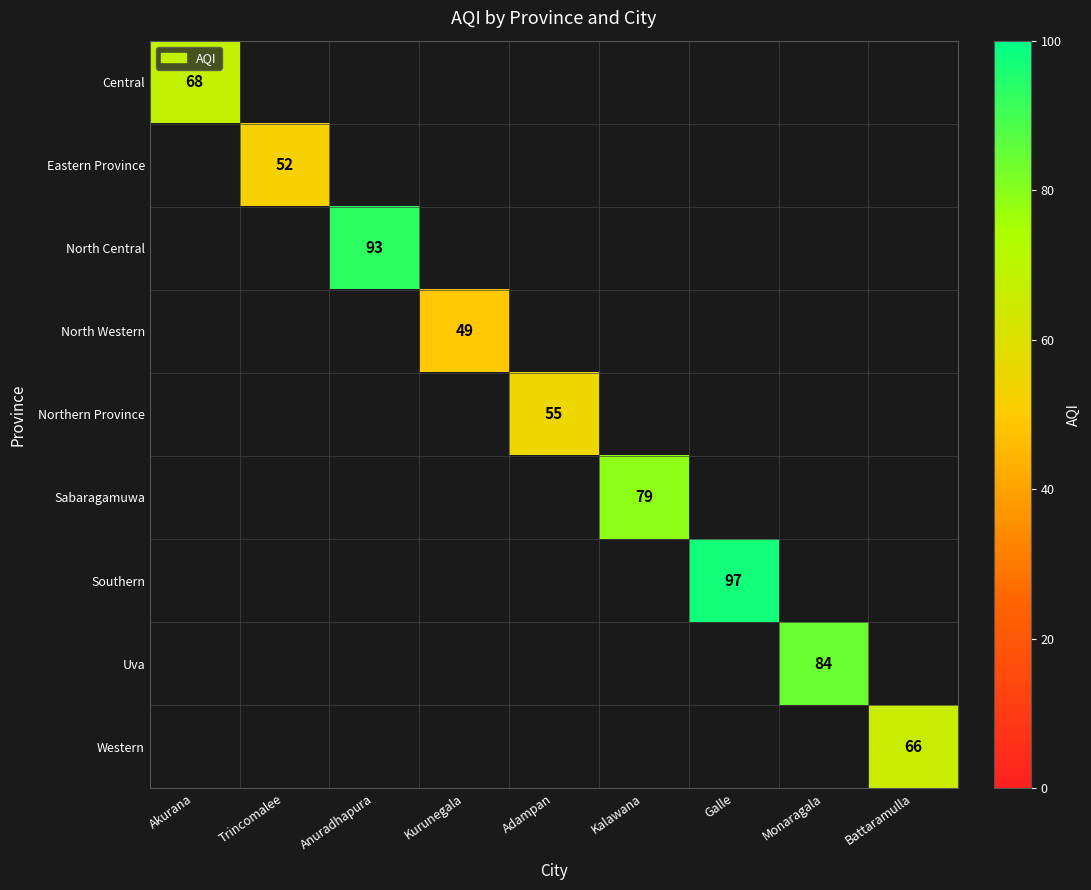

The value of Central at Akurana is 31. True or false?

False